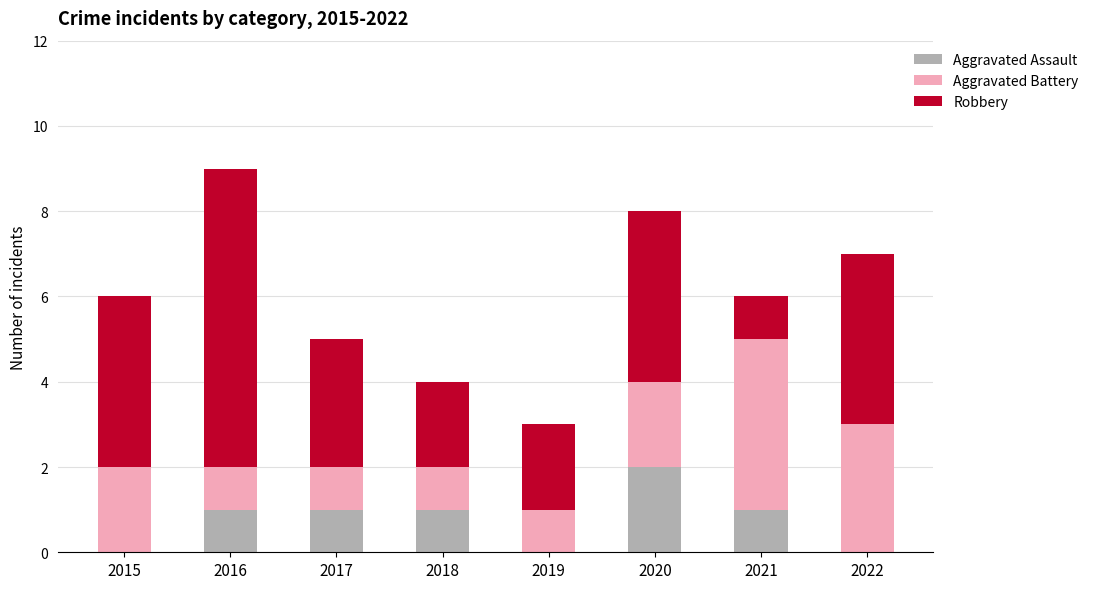

At which category is the sum across all series the highest?

2016